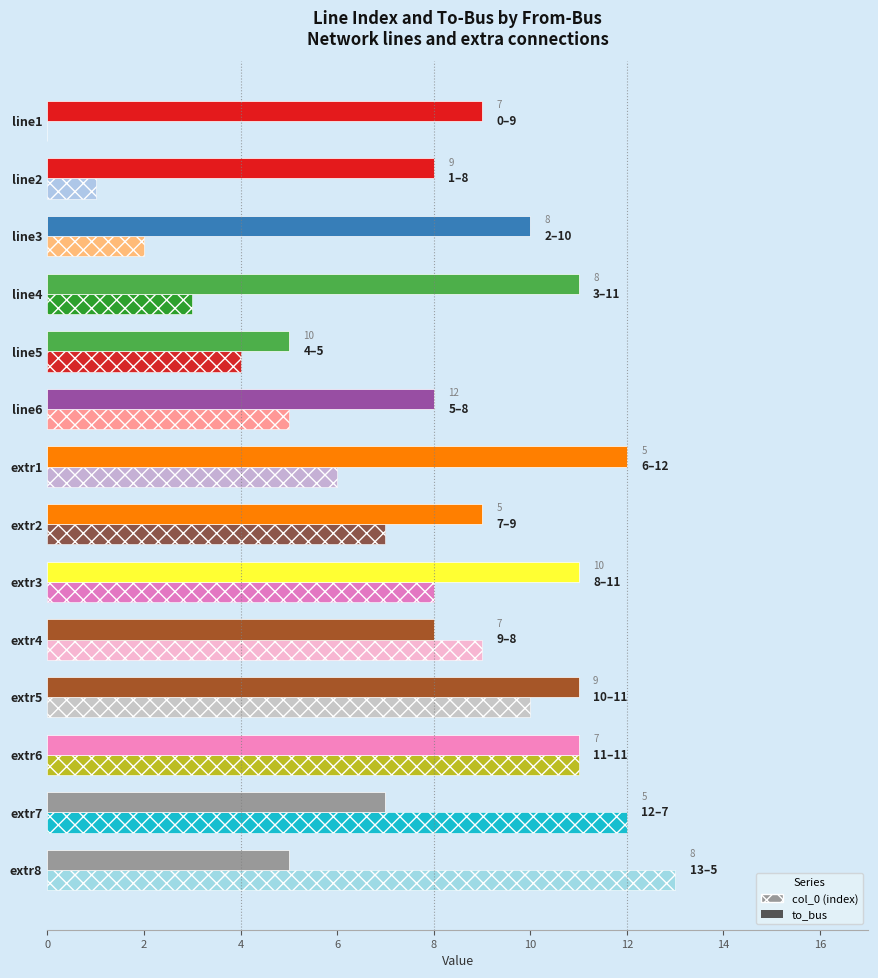

What is the total value across all series at line5?

9